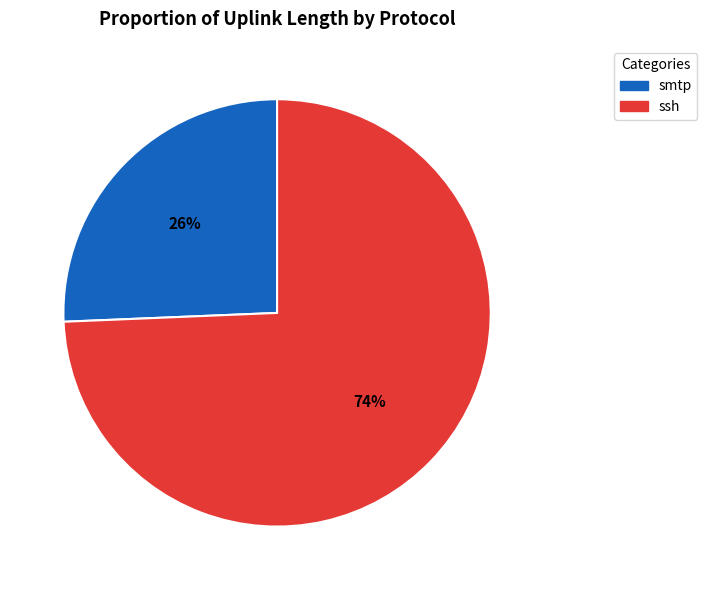

To the nearest percent, what is the average slice percentage?

50%